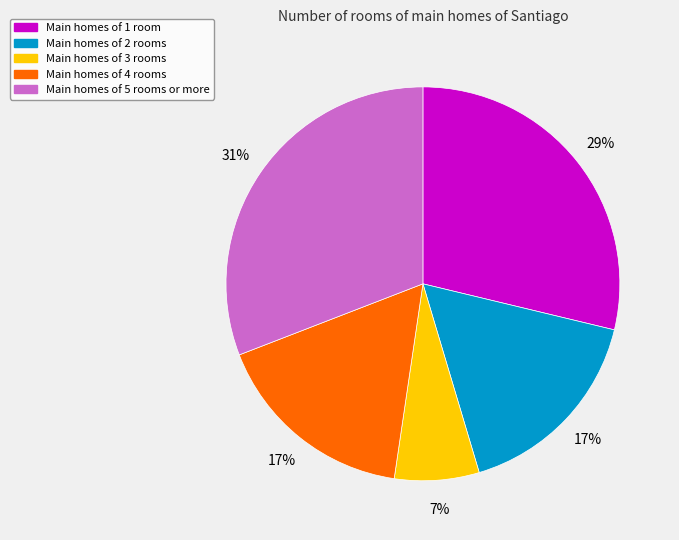

To the nearest percent, what is the average slice percentage?

20%